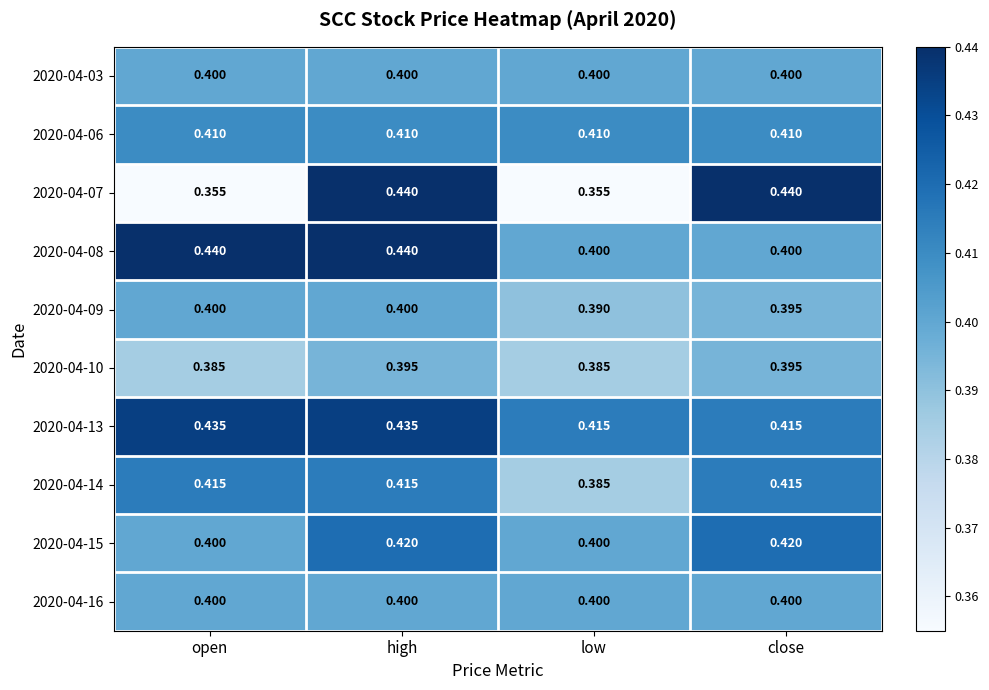

What is the minimum value shown in the chart?

0.4